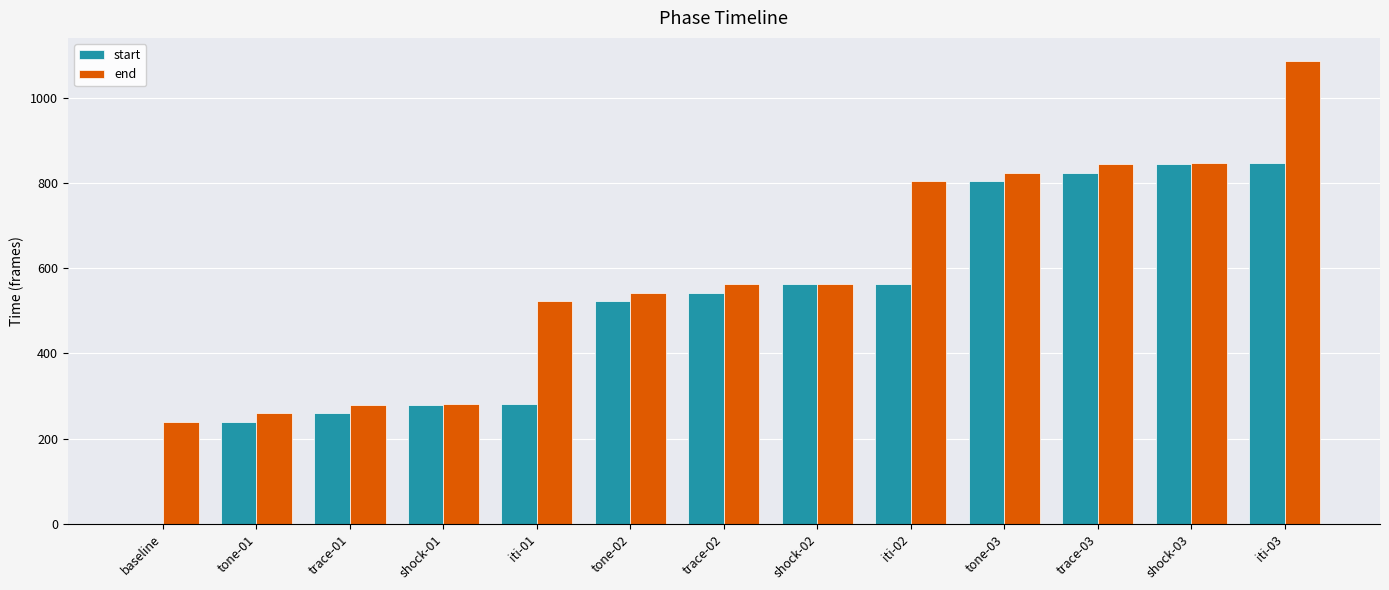

What is the sum of all start values?

6570